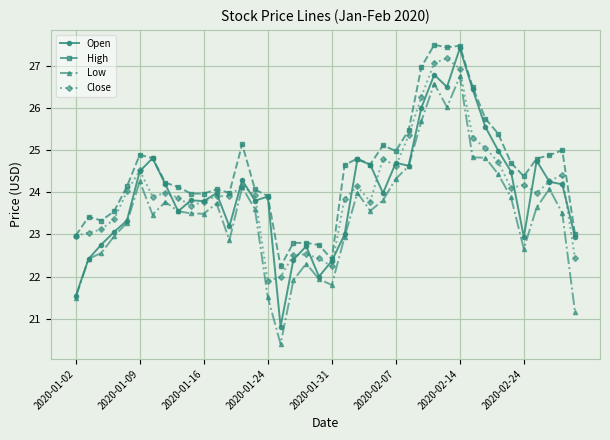

Which series has the largest total across all categories?

High